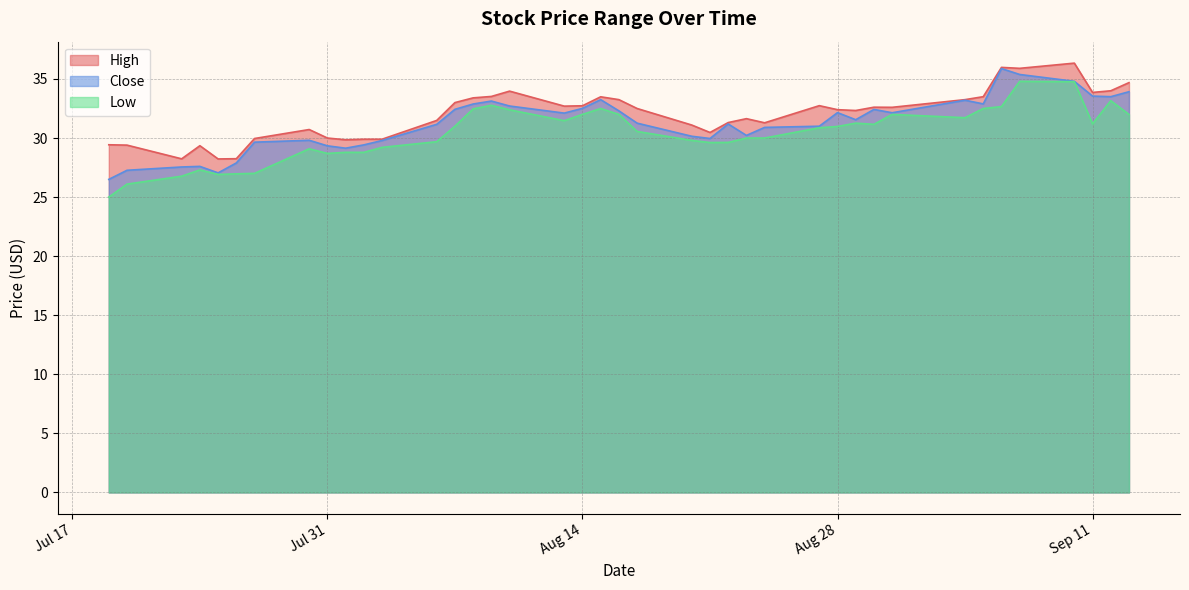

What is the value of the Close point at the 10th from the left?

29.1